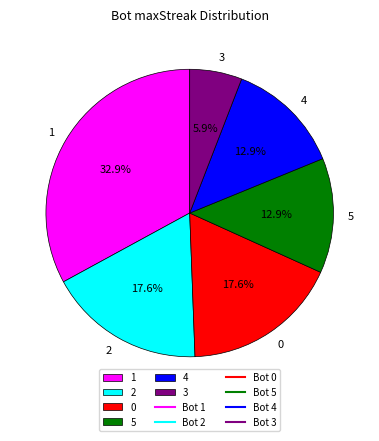

True or false: 1 accounts for 33% of the total.

True